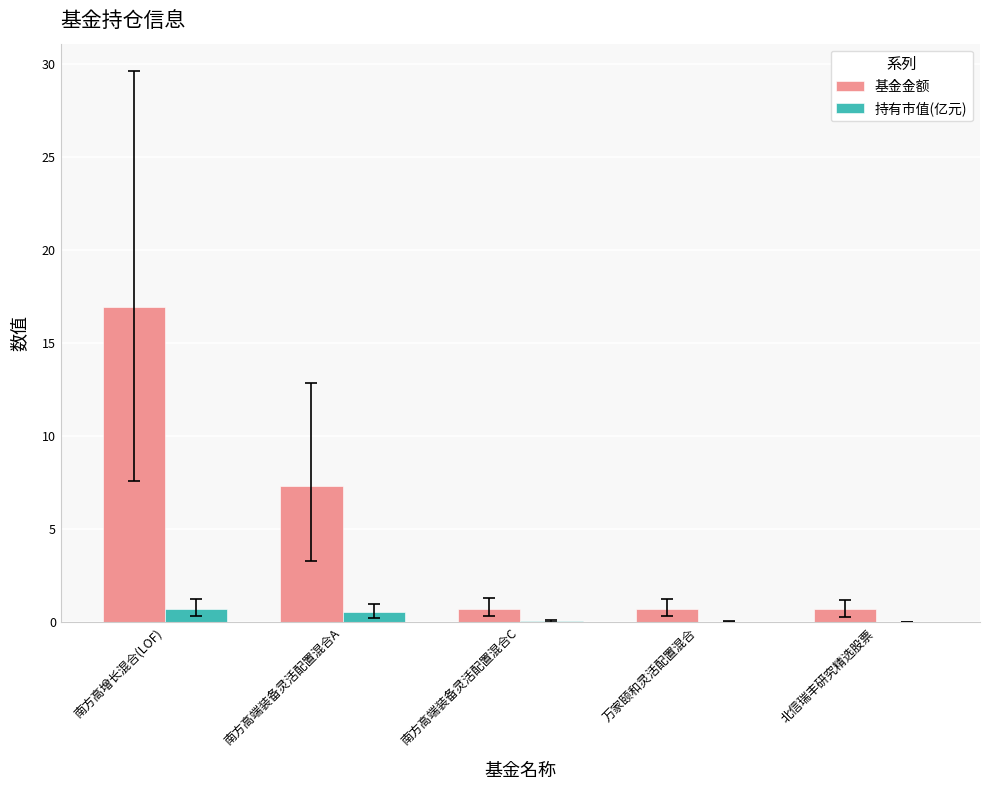

At which category is the sum across all series the highest?

南方高增长混合(LOF)